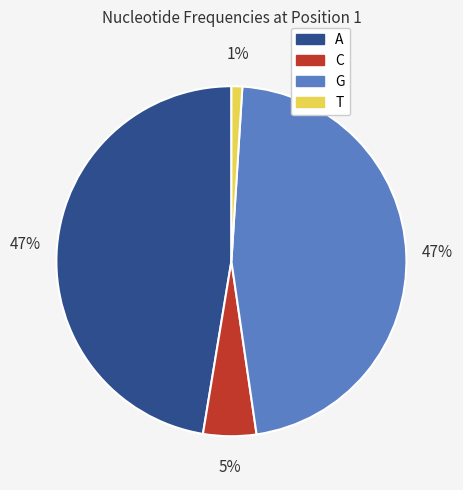

True or false: C accounts for 5% of the total.

True